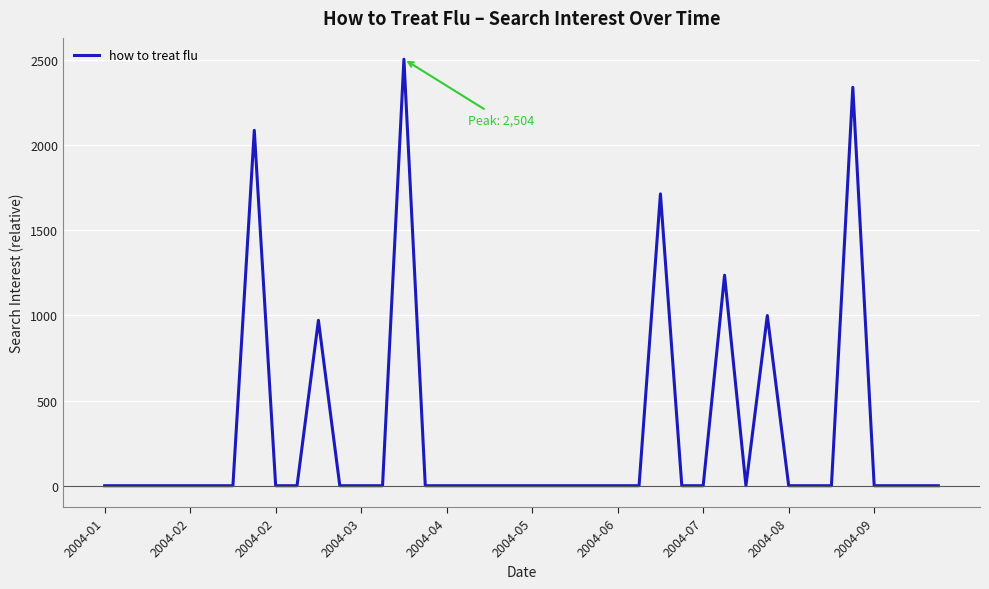

What is the greatest value displayed?

2503.5